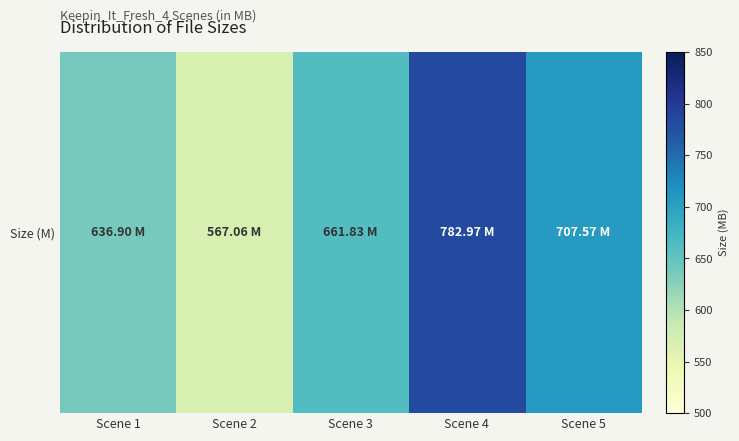

Where does the data first go above 661?

Scene 3